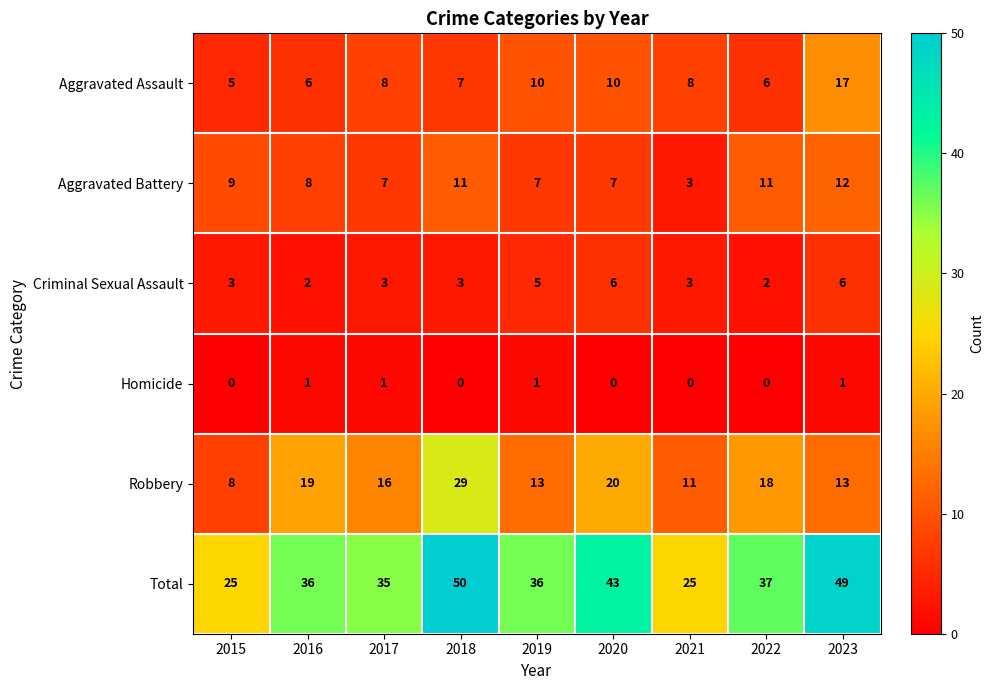

What is the difference between the second highest and minimum values in the Criminal Sexual Assault series?

4